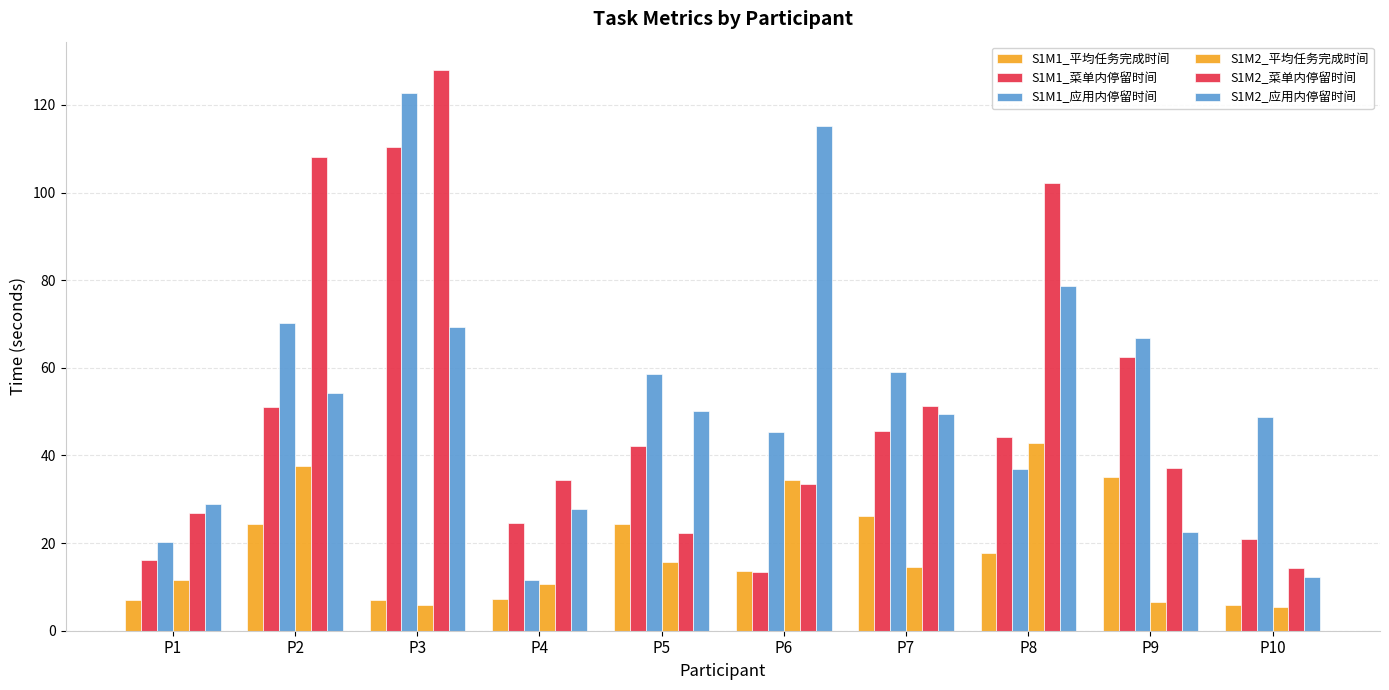

How many groups of bars are there?

10